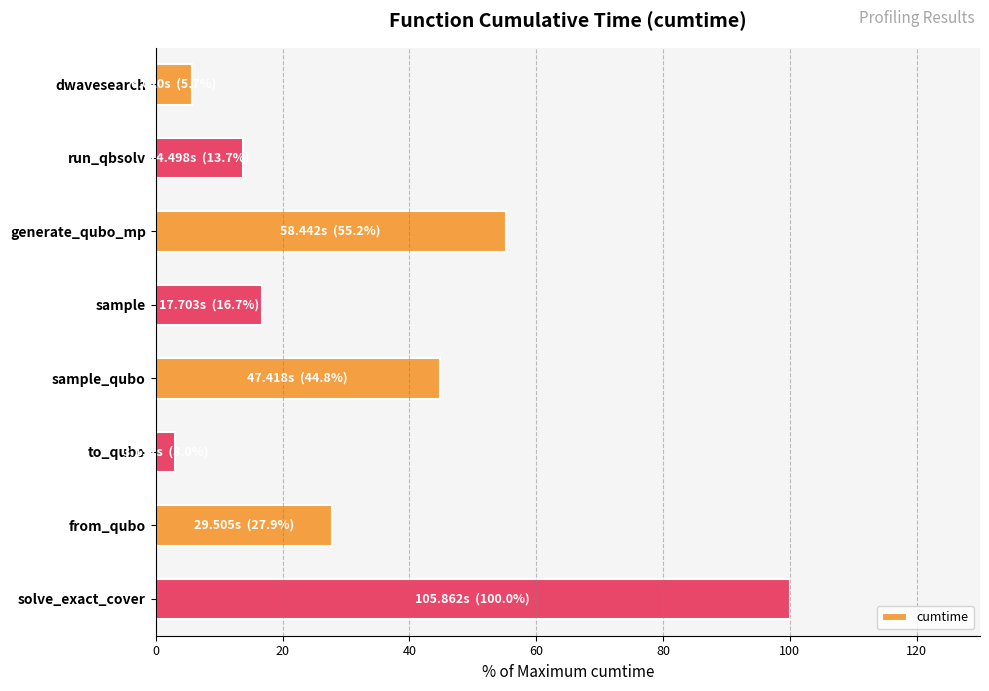

Which has a higher value, run_qbsolv or dwavesearch?

run_qbsolv